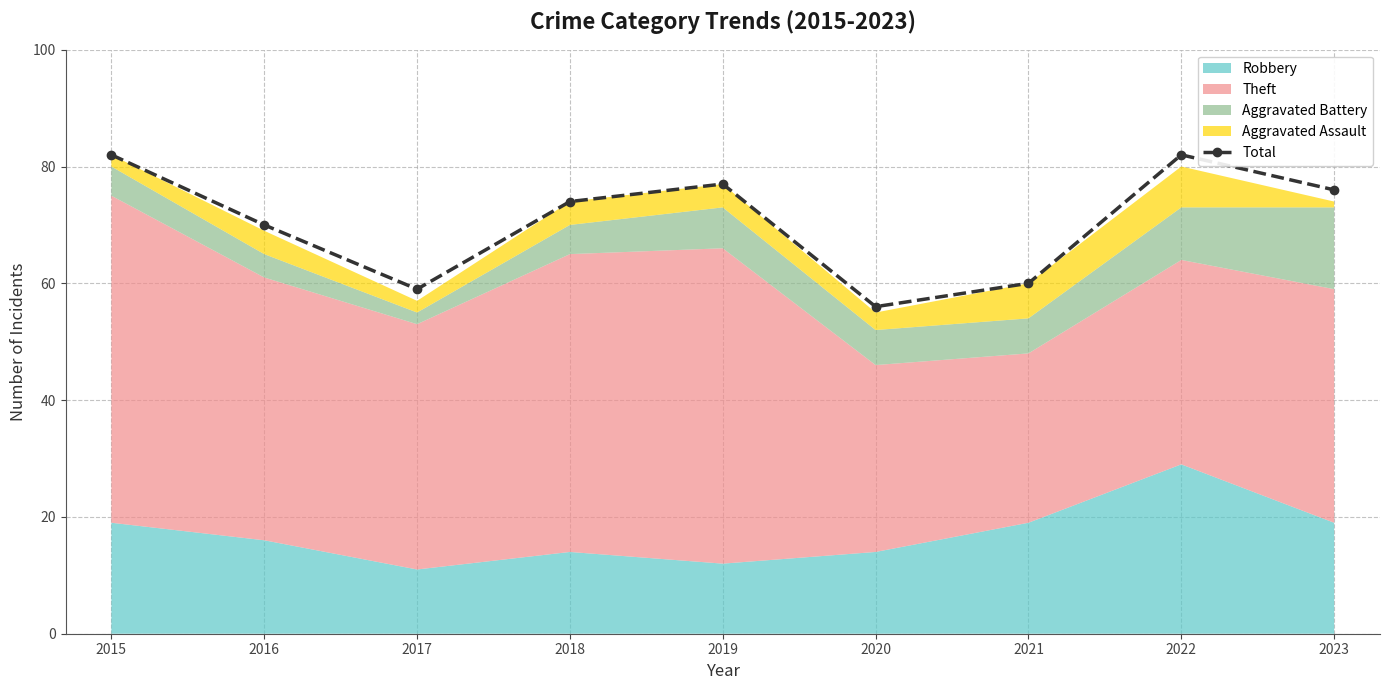

What is the difference between the maximum and second lowest values?

23